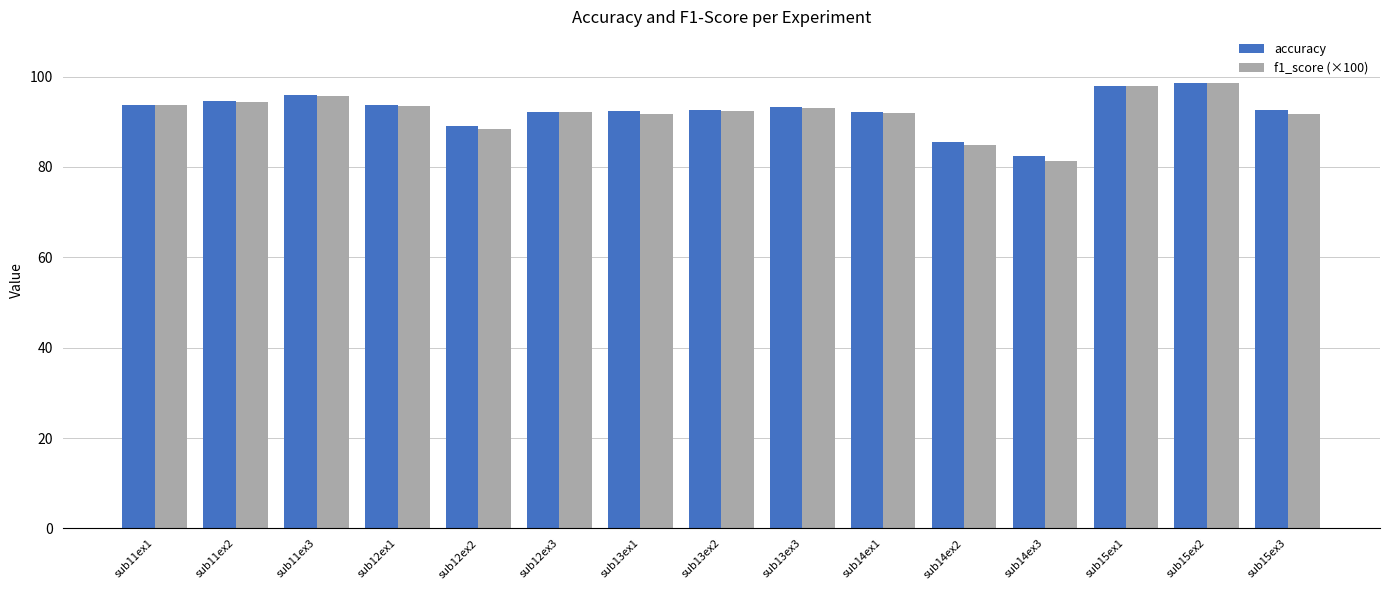

What is the total value across all series at sub12ex2?

177.6